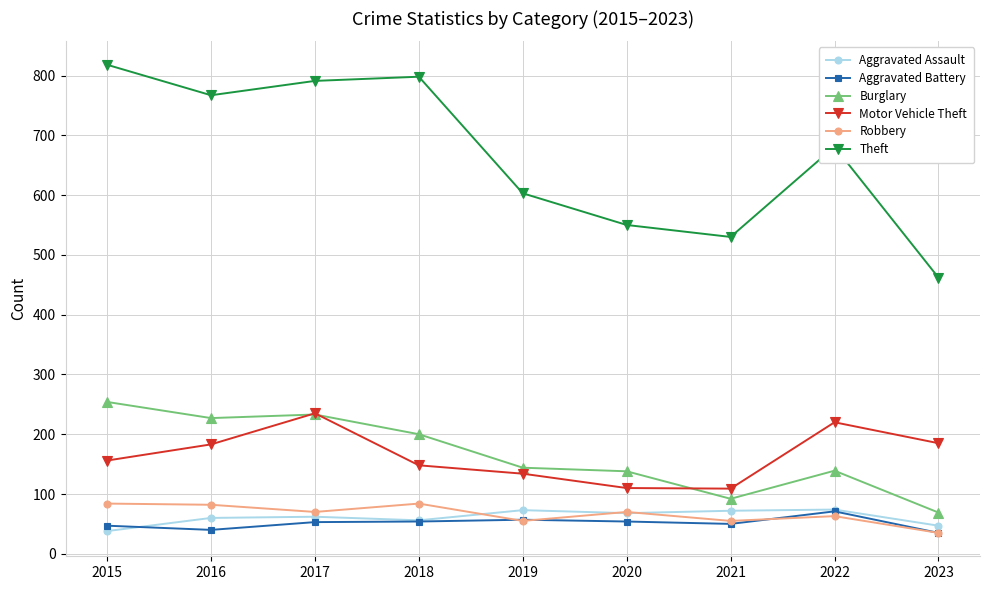

Is it true that Burglary equals 138 at 2020?

True